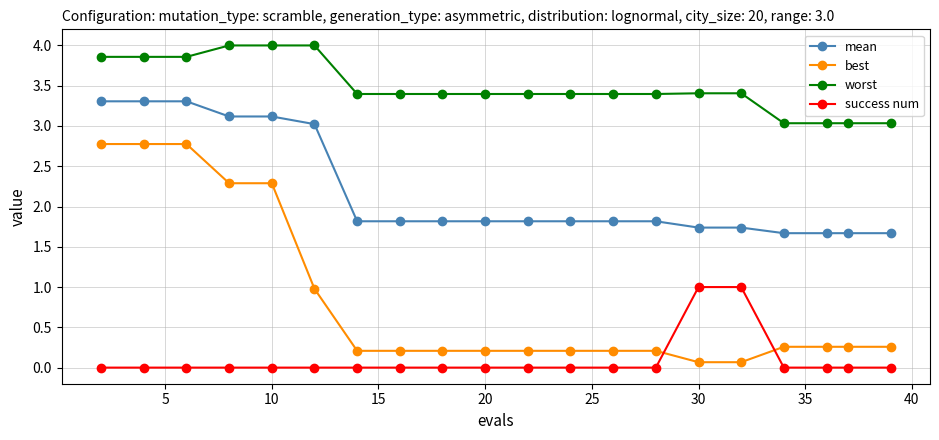

True or false: best and mean intersect in this chart.

False